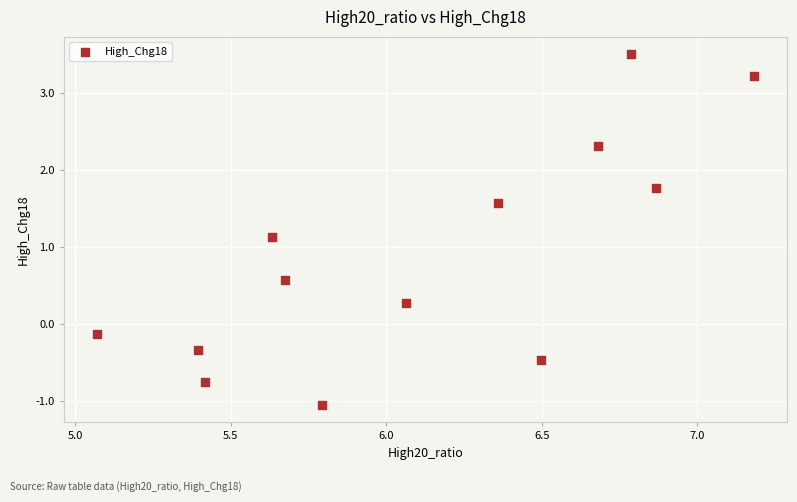

What Y value in the scatter plot is closest to 1?

1.1